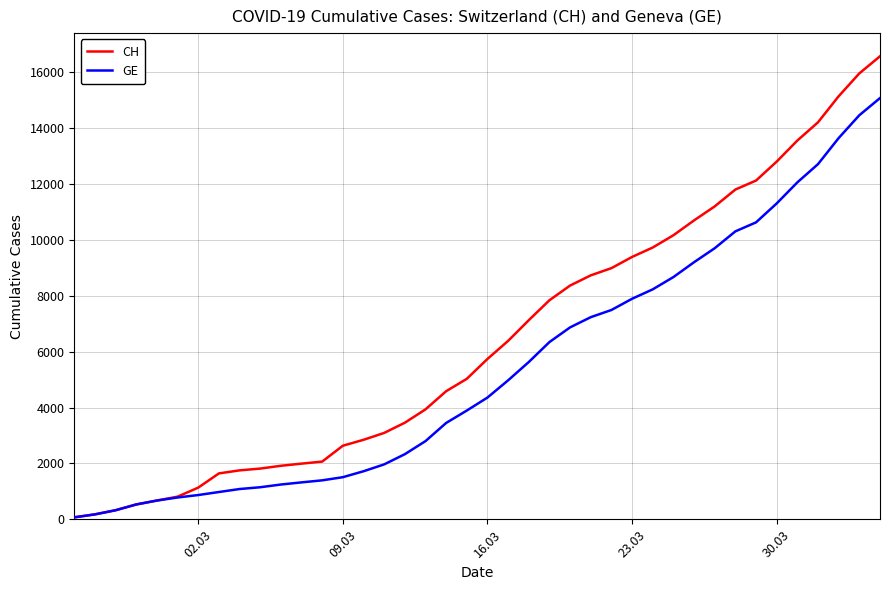

Which series has the largest total across all categories?

CH